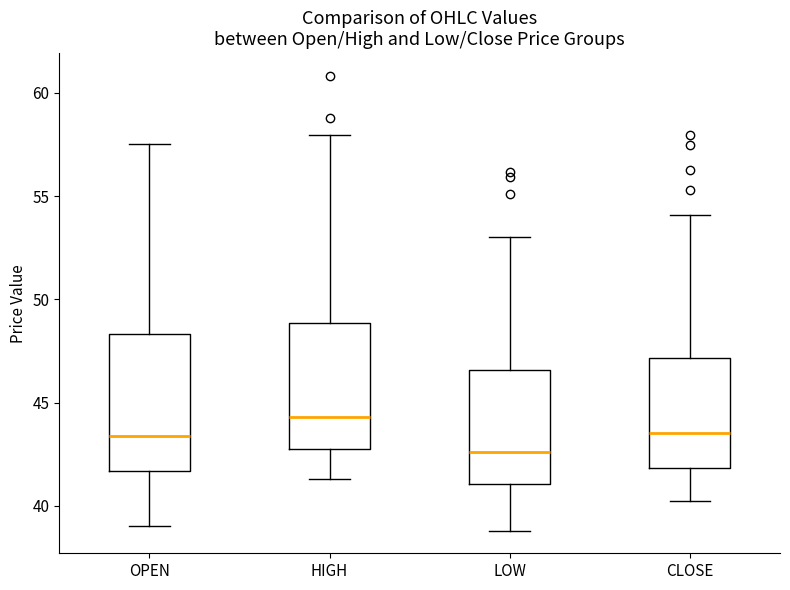

Reading left to right, transcribe this box plot: for each box, give where its median line is, the range the box spans, and where its two whiskers end, as read against the y-axis. The values are not printed on the chart, so give them approximately, as read against the axis.

OPEN: median 43.5, box 41.5 to 48.5, whiskers 39.0 to 57.5
HIGH: median 44.5, box 43.0 to 49.0, whiskers 41.5 to 58.0
LOW: median 42.5, box 41.0 to 46.5, whiskers 39.0 to 53.0
CLOSE: median 43.5, box 42.0 to 47.0, whiskers 40.0 to 54.0